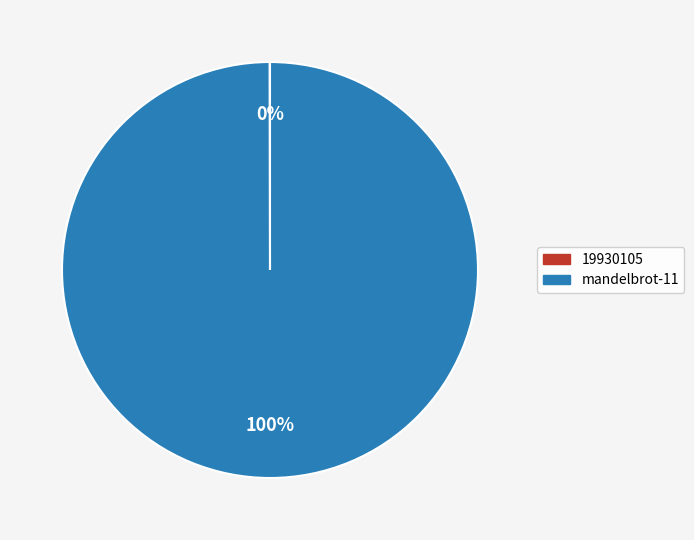

What is the largest slice in the pie chart?

mandelbrot-11